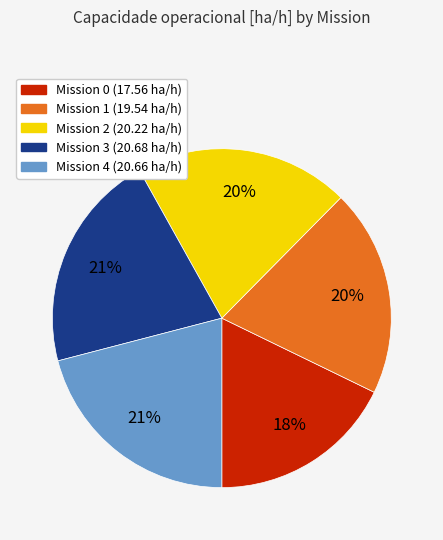

To the nearest percent, what is the average slice percentage?

20%